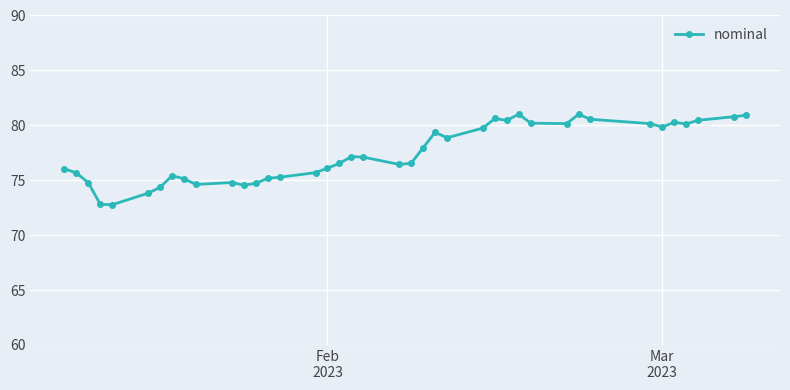

What is the difference between the maximum and second lowest values?

8.2